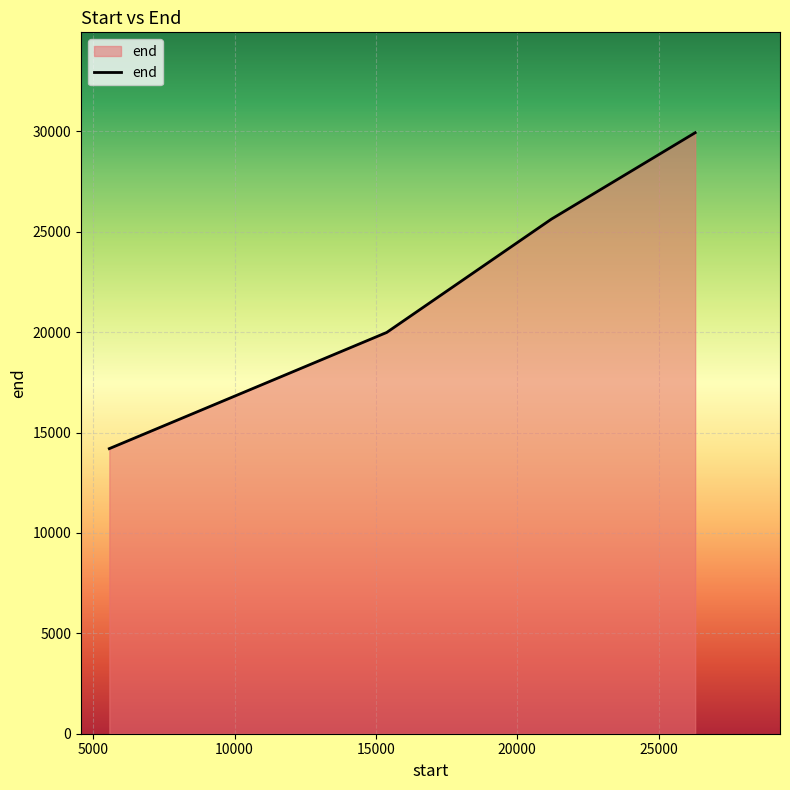

True or false: the data has more than 1 interior local peaks.

False